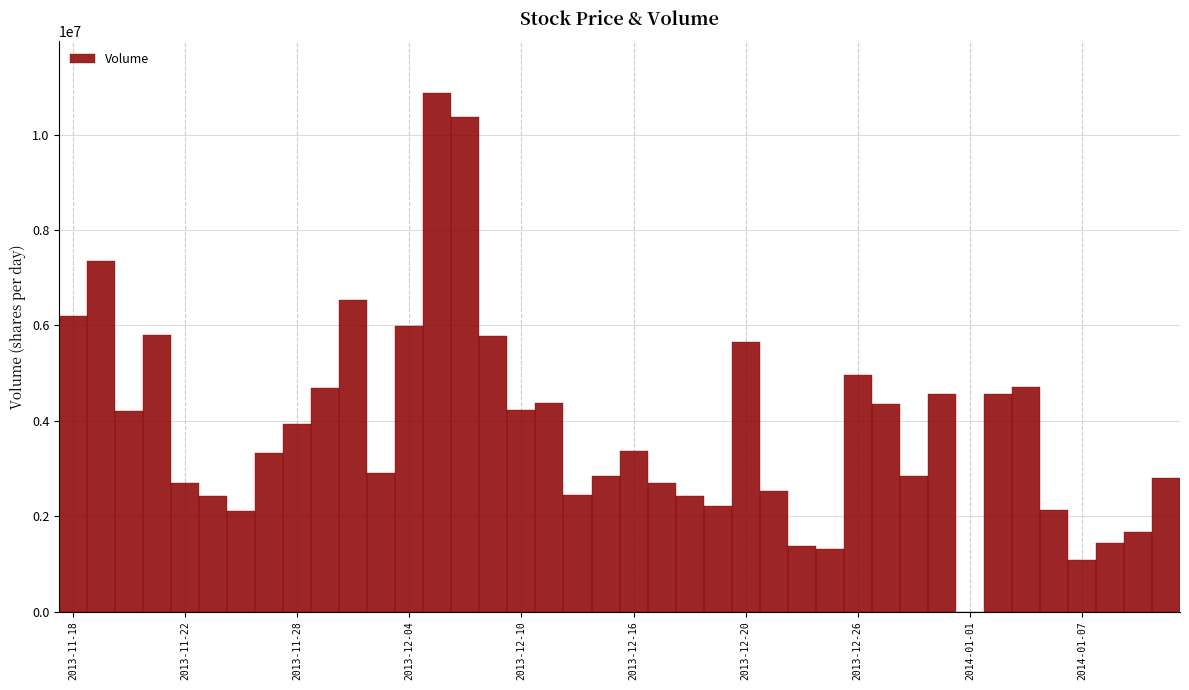

What is the sum of all values?

155710000